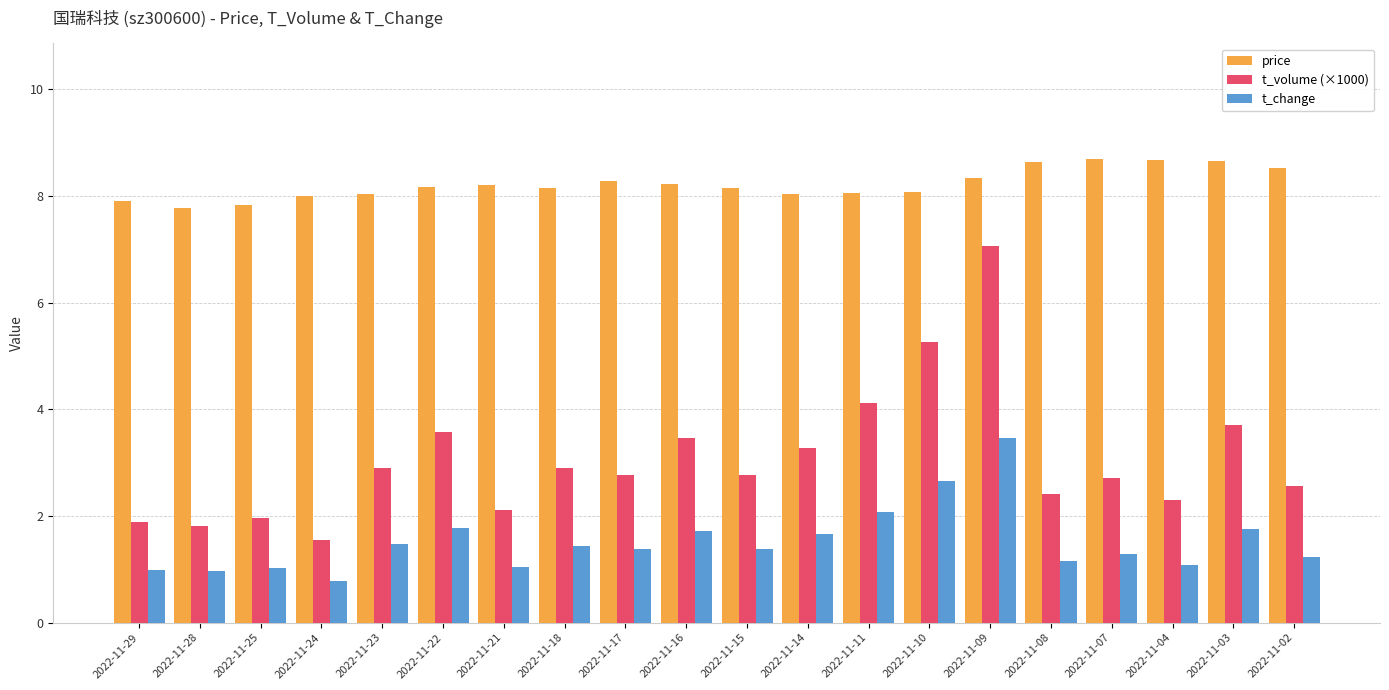

What are all the series names shown in the legend?

price, t_volume (×1000), t_change